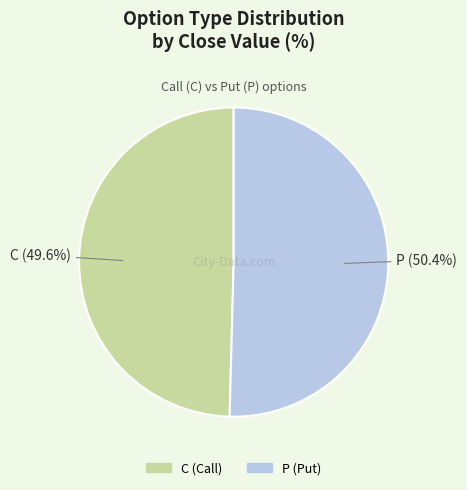

Does any single category account for the majority?

Yes